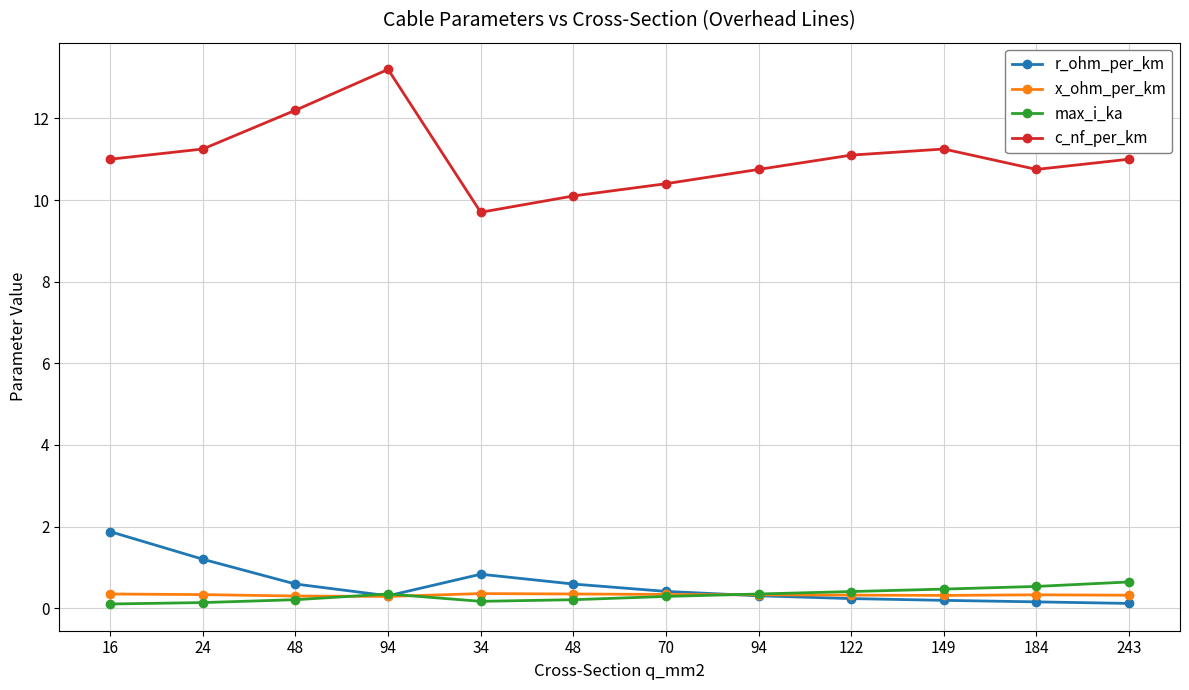

The max_i_ka series shows 0.2 at 24. True or false?

False